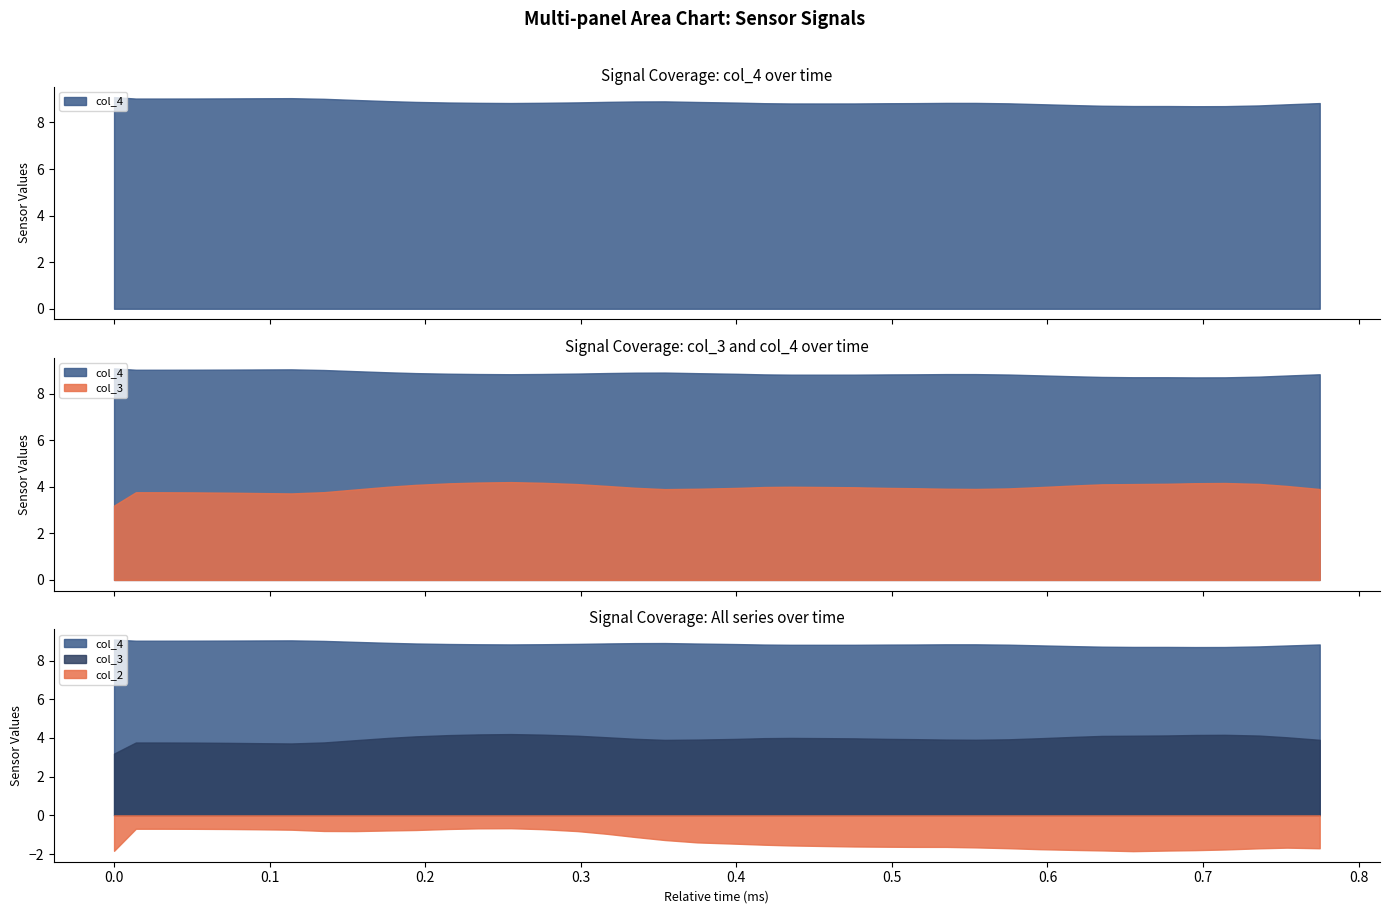

How many interior local valleys does the col_2 series have?

2